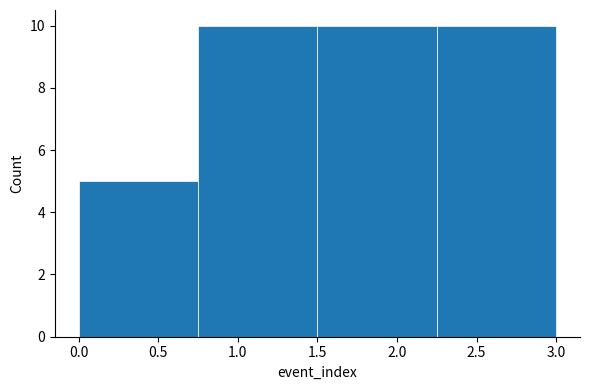

Reading left to right, list every bar in this chart as the range it spans on the x-axis followed by its height. The values are not printed on the chart, so give them approximately, as read against the axis.

0.00 to 0.75: 5
0.75 to 1.50: 10
1.50 to 2.25: 10
2.25 to 3.00: 10